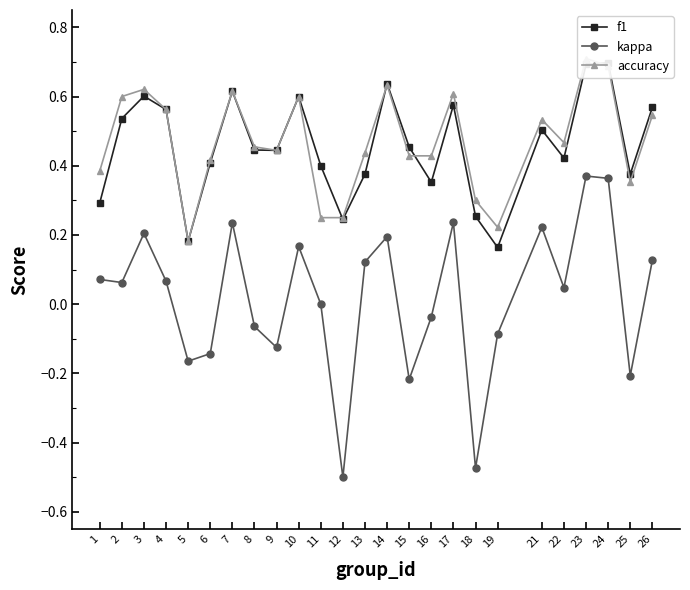

How many interior local peaks does the kappa series have?

7